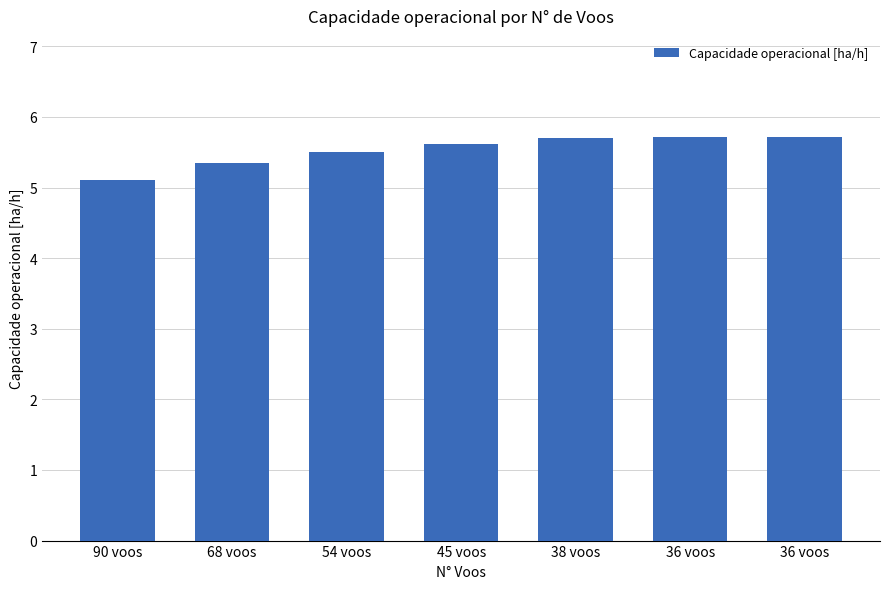

Count the number of data series in this chart.

1